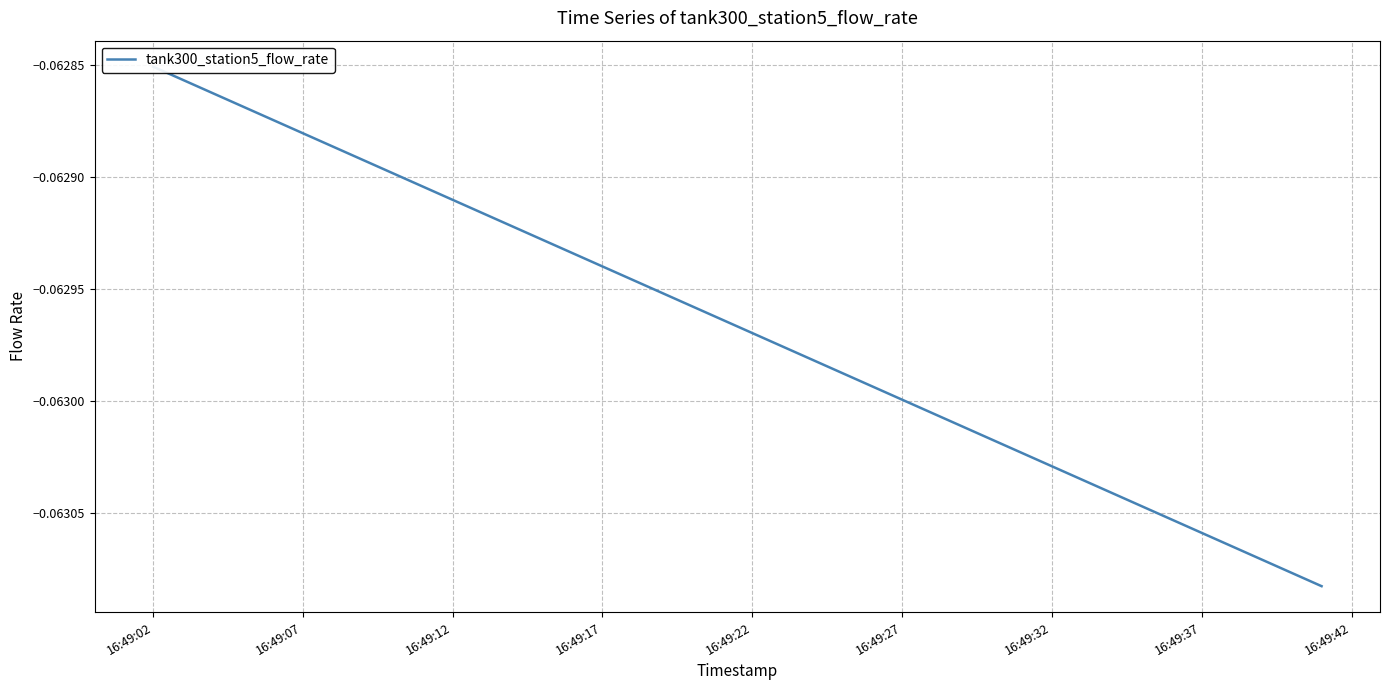

What is the sum of all values?

-2.5